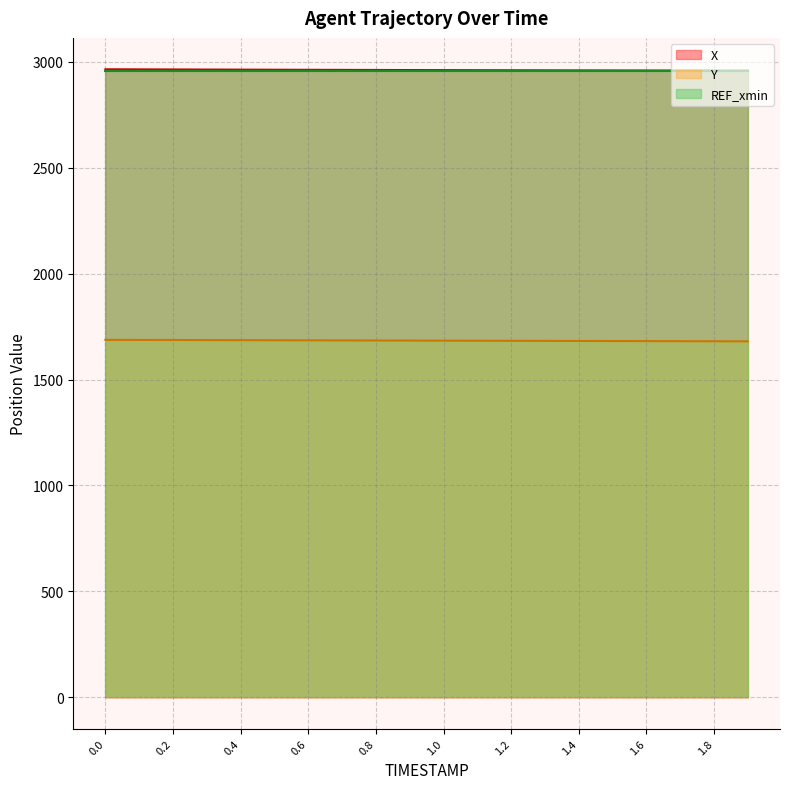

At how many categories does at least one series exceed 1717?

20